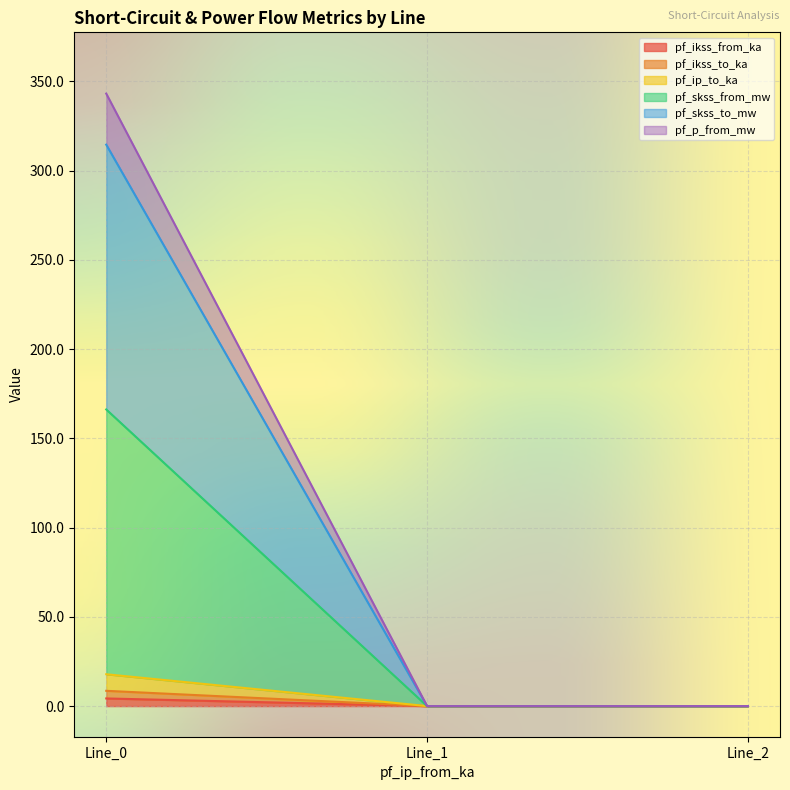

What is the greatest value displayed?

343.2